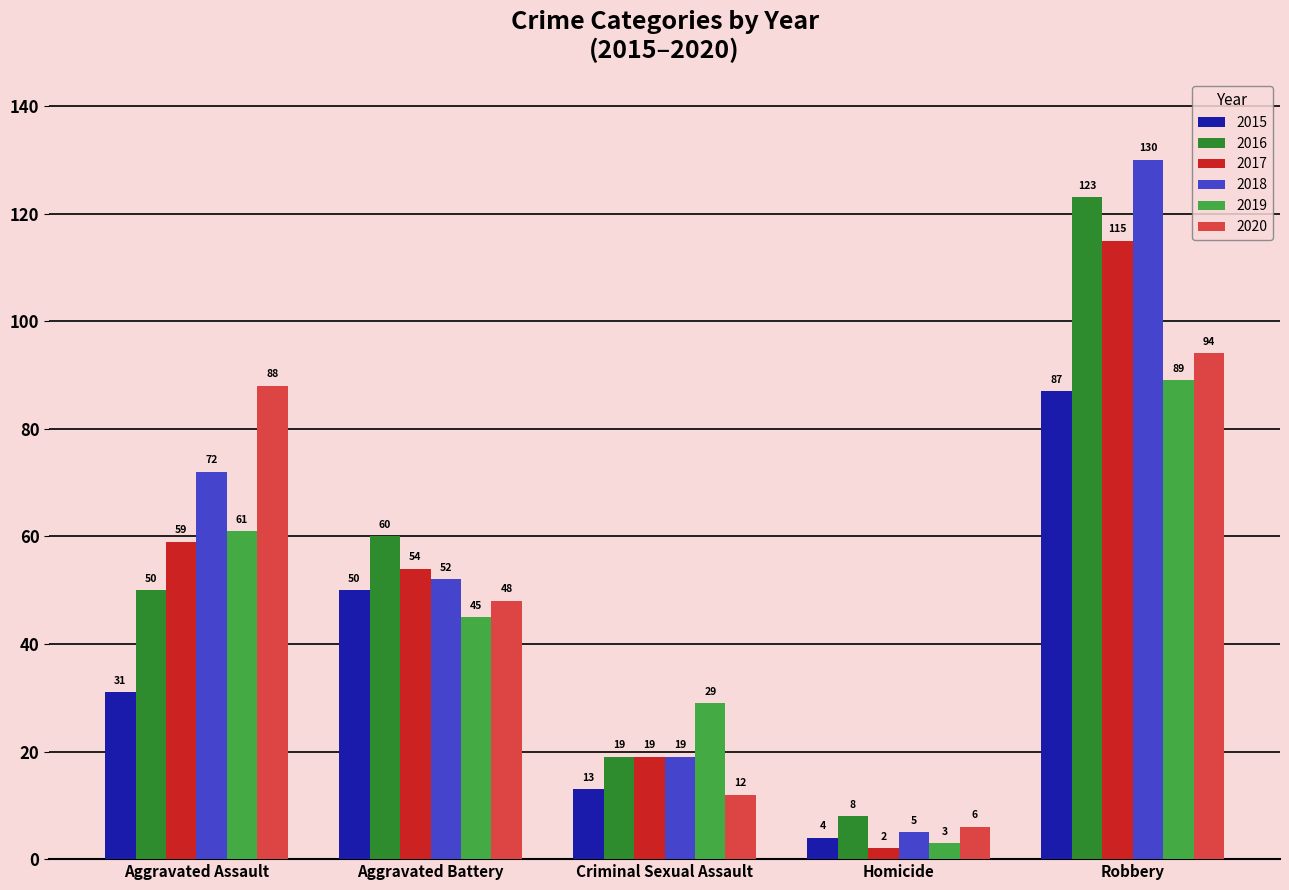

At which label does 2019 reach its minimum?

Homicide